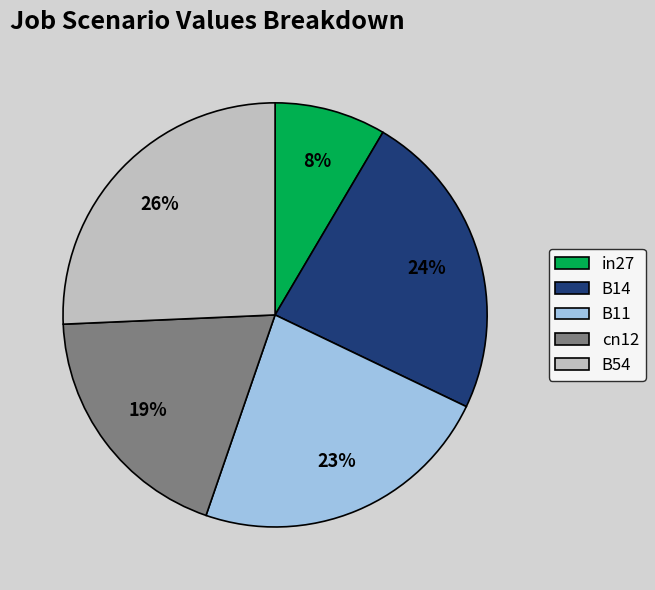

To the nearest percent, what is the difference between the cn12 and B54 slice percentages?

7%